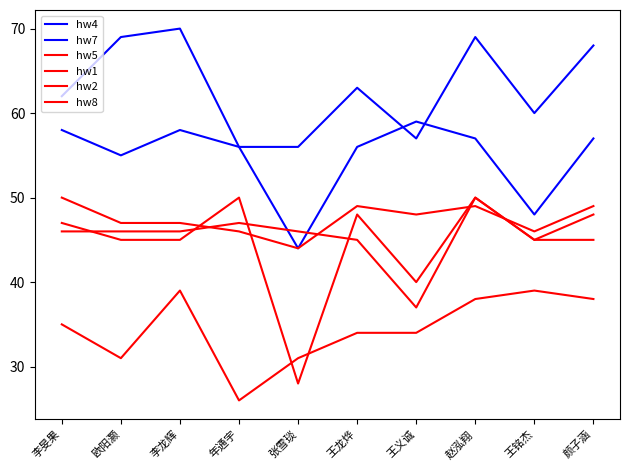

True or false: hw8 has a value of 28 at 张雪琰.

True